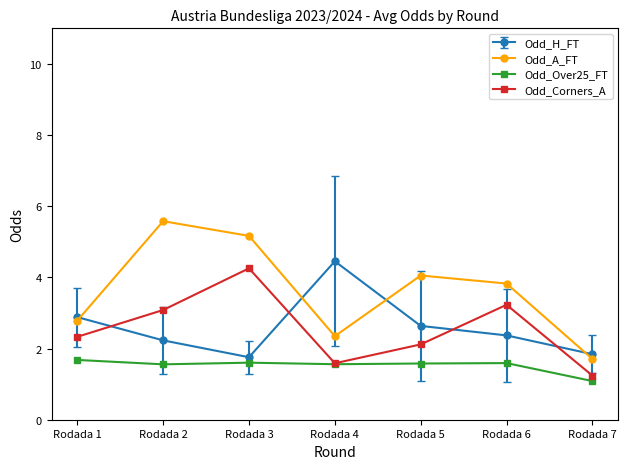

What is the difference between the maximum and minimum values in the Odd_A_FT series?

3.9